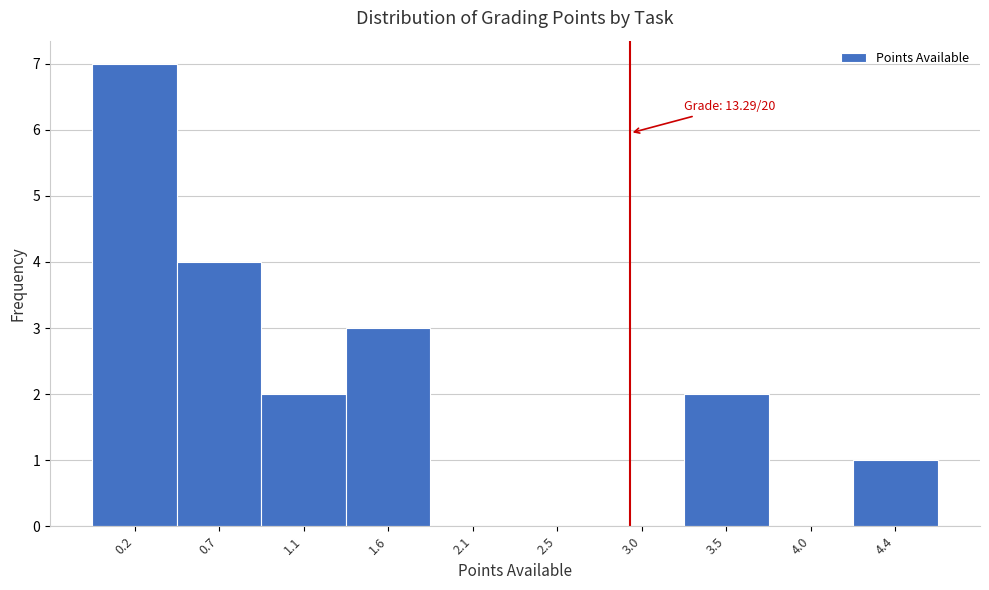

Reading left to right, transcribe all the data shown in this chart.

0.2=7	0.7=4	1.1=2	1.6=3	2.1=0	2.5=0	3.0=0	3.5=2	4.0=0	4.4=1